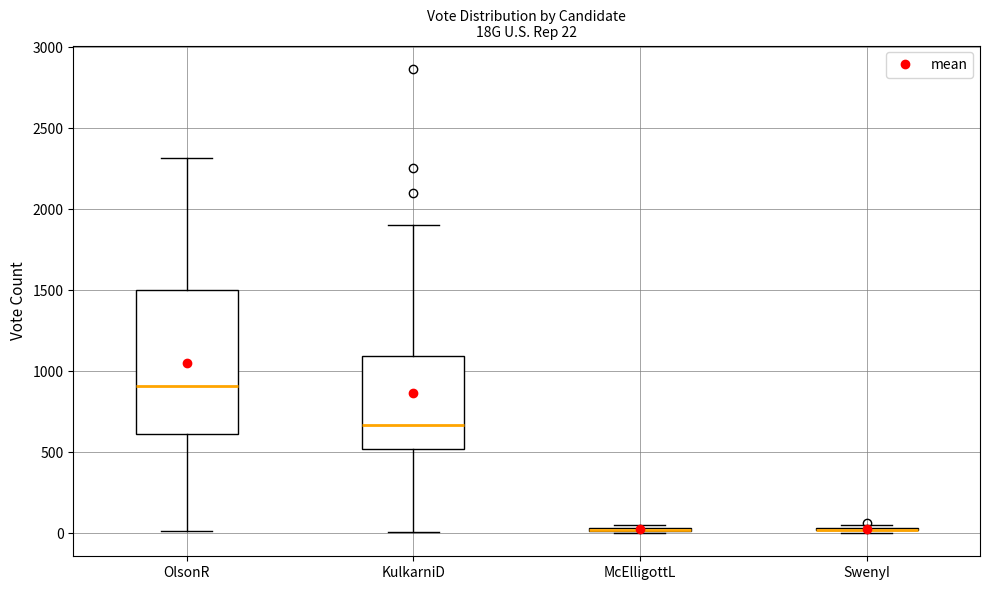

Which box is the tallest, from its lower edge to its upper edge?

OlsonR